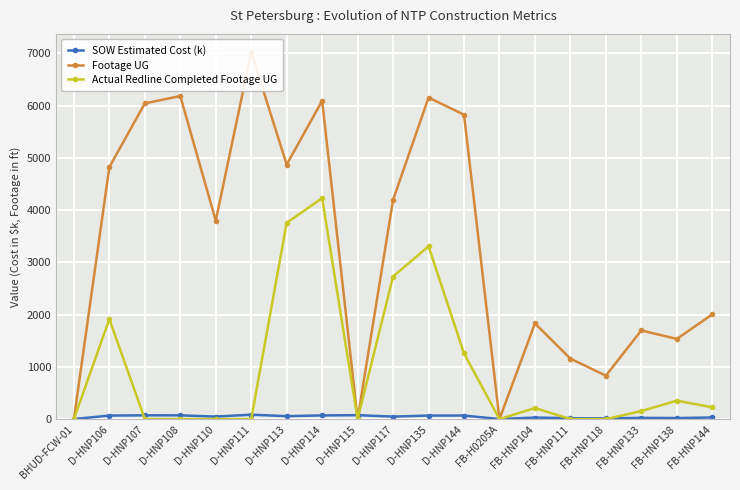

Rank the categories by Footage UG value from lowest to highest.

BHUD-FCW-01, D-HNP115, FB-H0205A, FB-HNP118, FB-HNP111, FB-HNP138, FB-HNP133, FB-HNP104, FB-HNP144, D-HNP110, D-HNP117, D-HNP106, D-HNP113, D-HNP144, D-HNP107, D-HNP114, D-HNP135, D-HNP108, D-HNP111